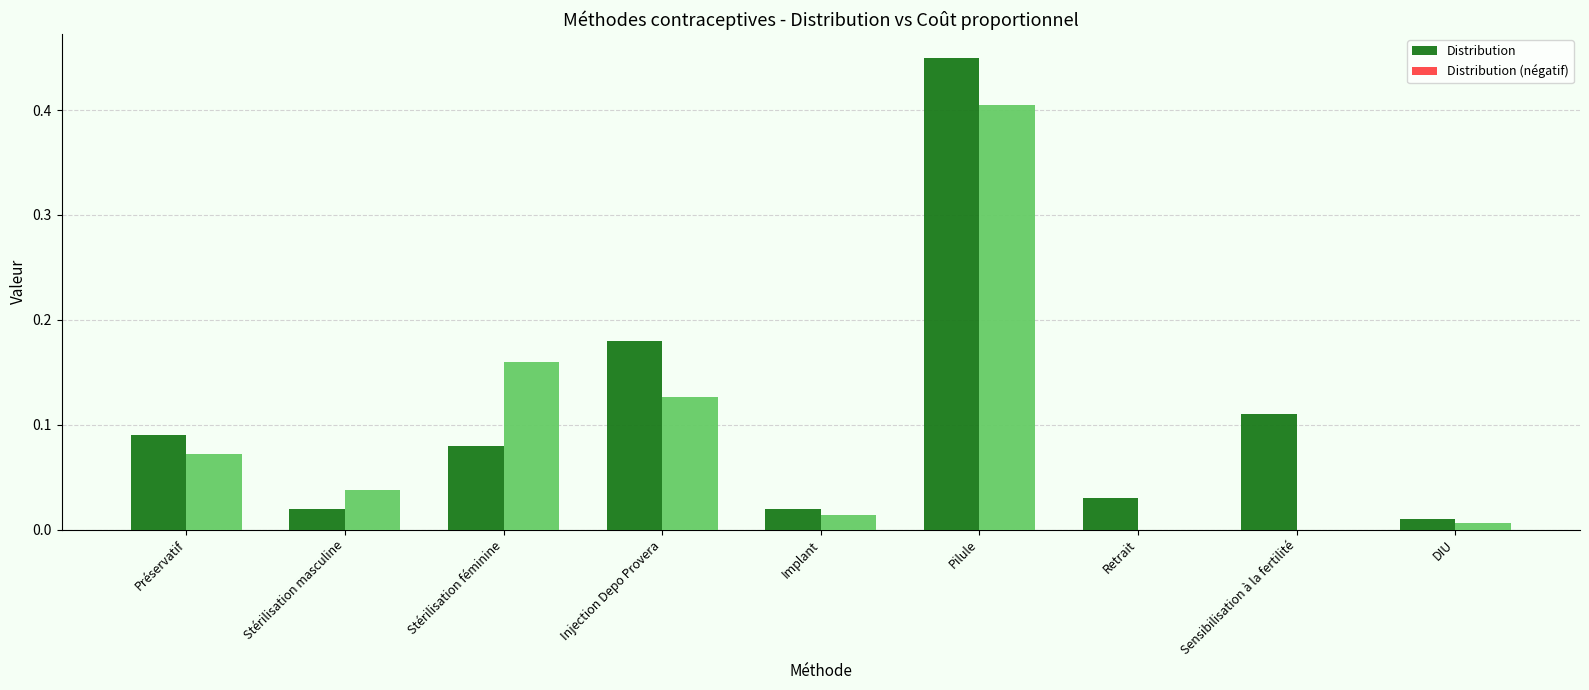

At which category is the sum across all series the highest?

Pilule